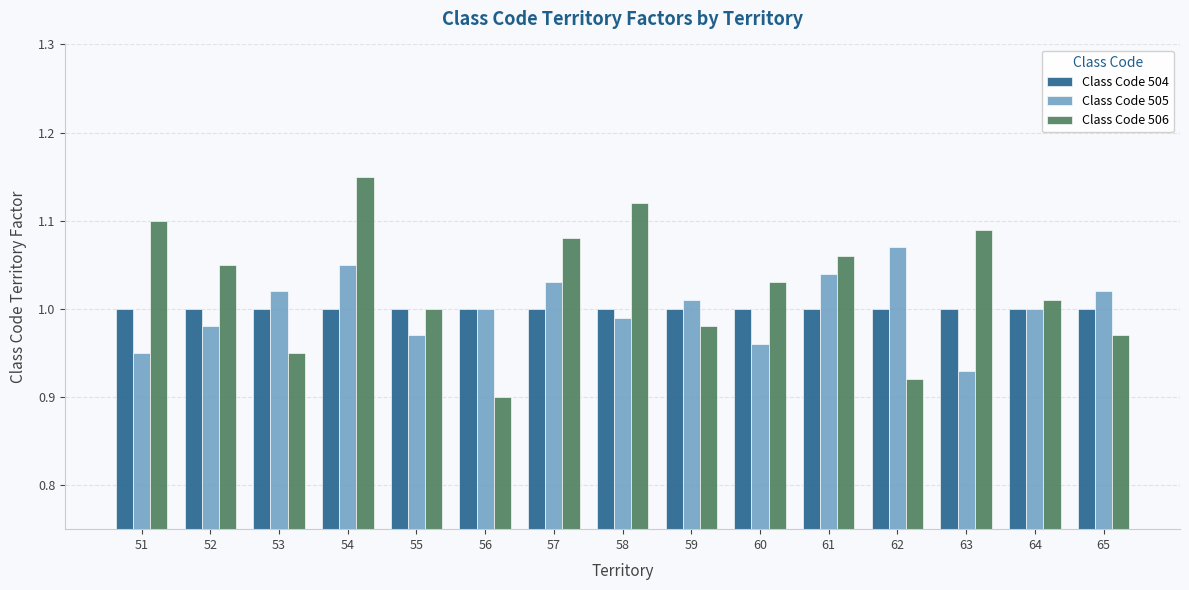

Is it true that Class Code 504 equals 1.0 at 65?

True